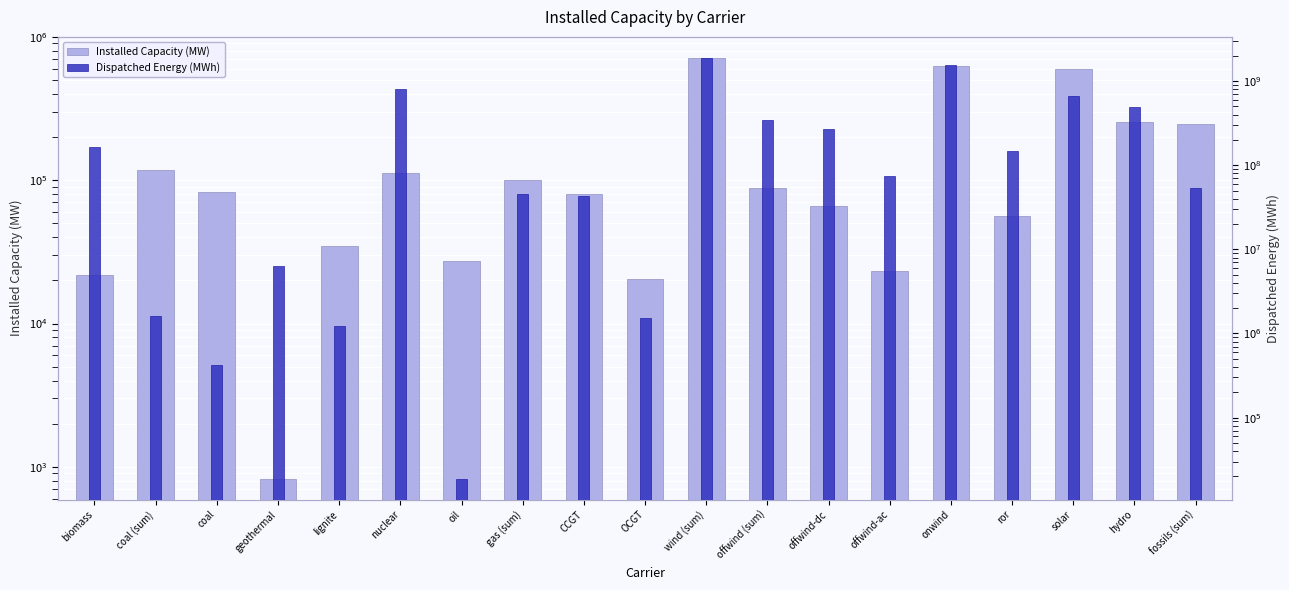

Where does the Dispatched Energy (MWh) series first go above 74798256?

biomass